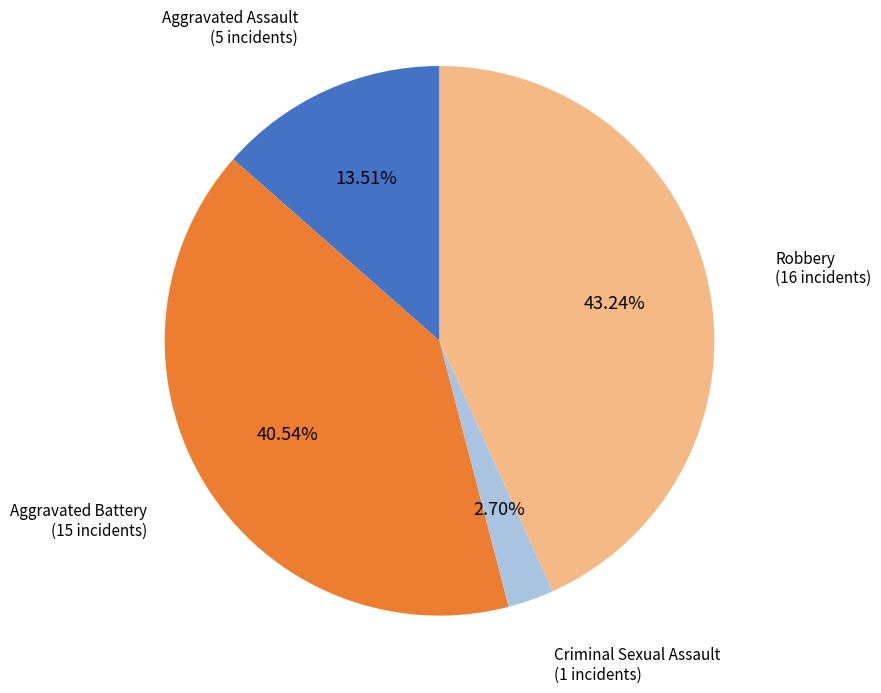

Is there any slice that represents more than half of the pie?

No